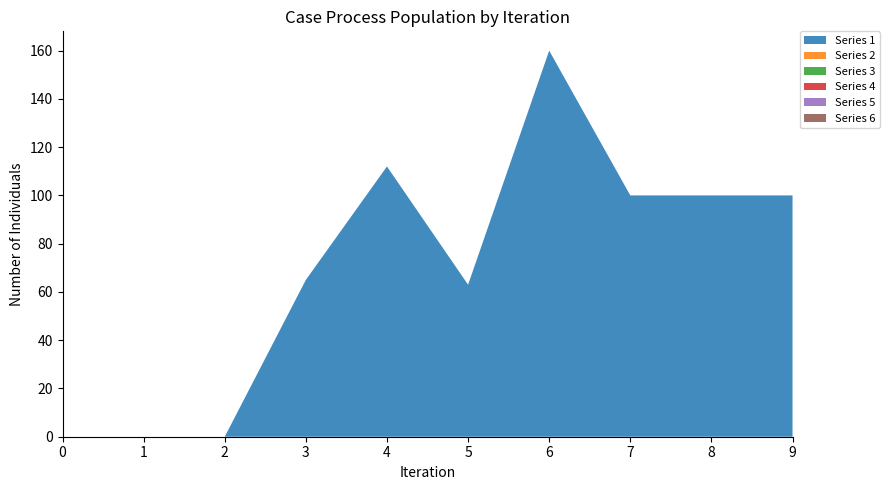

Reading left to right, list all the values displayed in this chart.

Series 1: 0	0	0	65	112	63	160	100	100	100
Series 2: 0	0	0	0	0	0	0	0	0	0
Series 3: 0	0	0	0	0	0	0	0	0	0
Series 4: 0	0	0	0	0	0	0	0	0	0
Series 5: 0	0	0	0	0	0	0	0	0	0
Series 6: 0	0	0	0	0	0	0	0	0	0